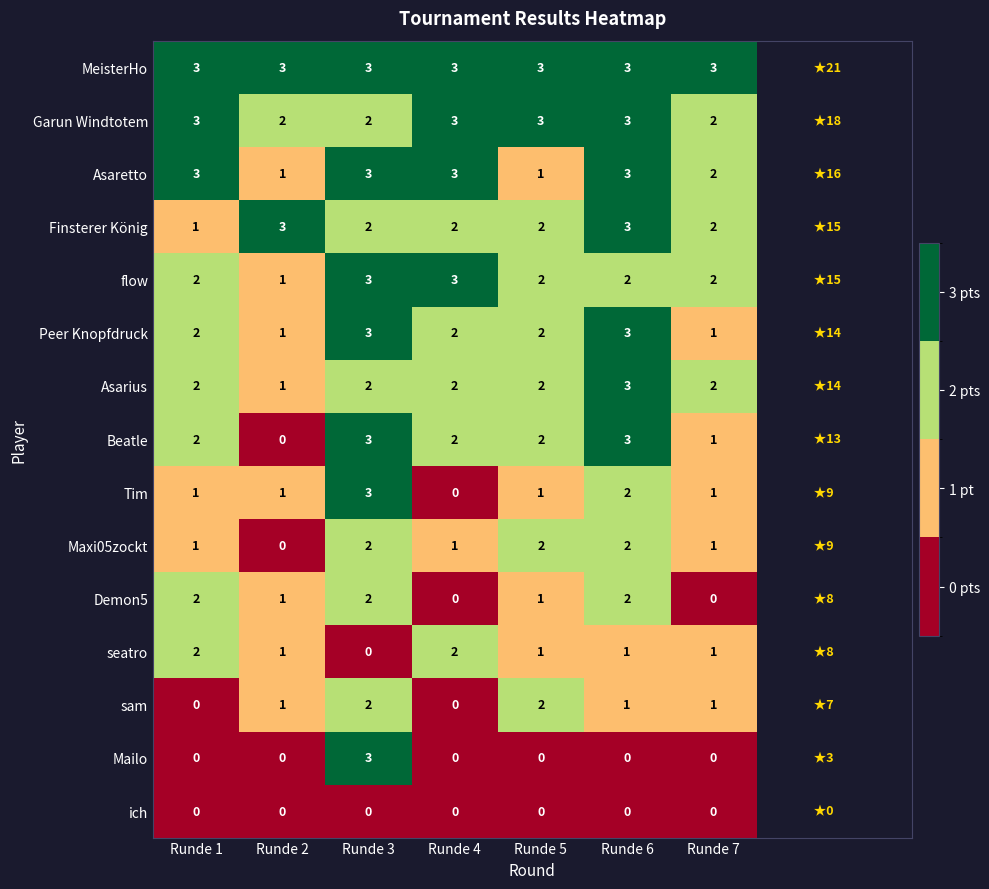

The Beatle series shows 1 at Runde 7. True or false?

True